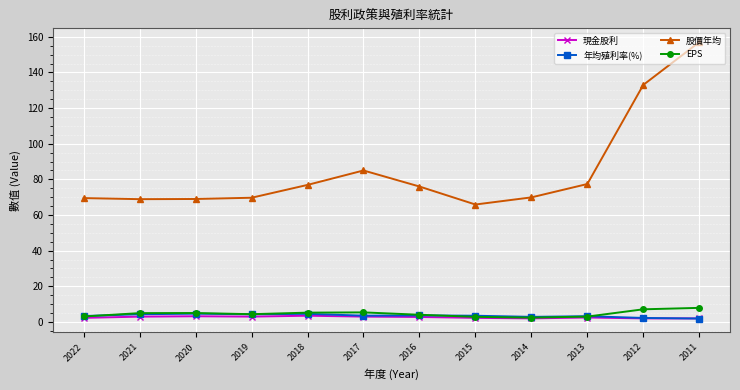

At which label is 股價年均 closest to 111?

2012